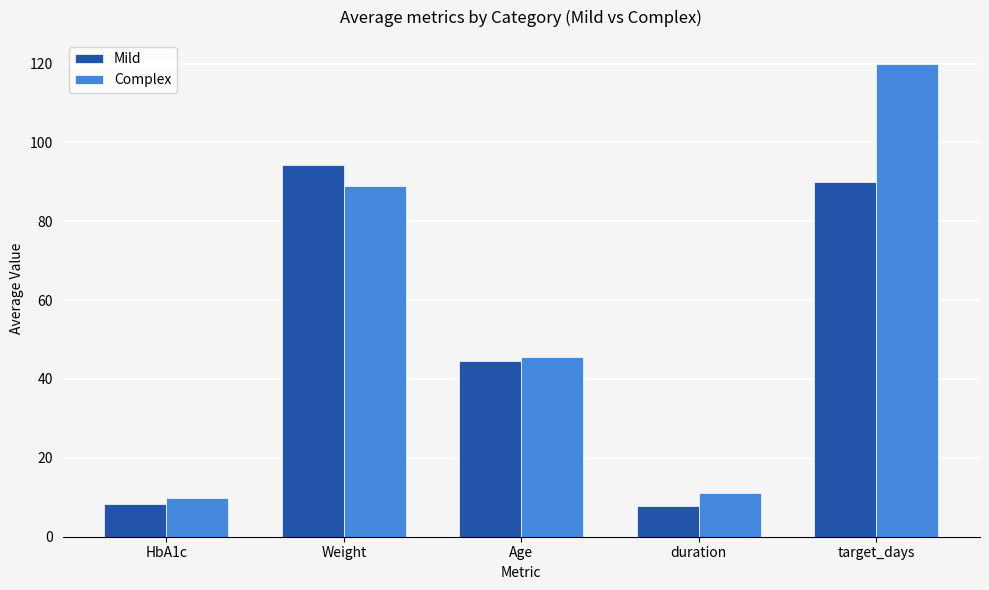

What is the maximum value shown in the chart?

120.0